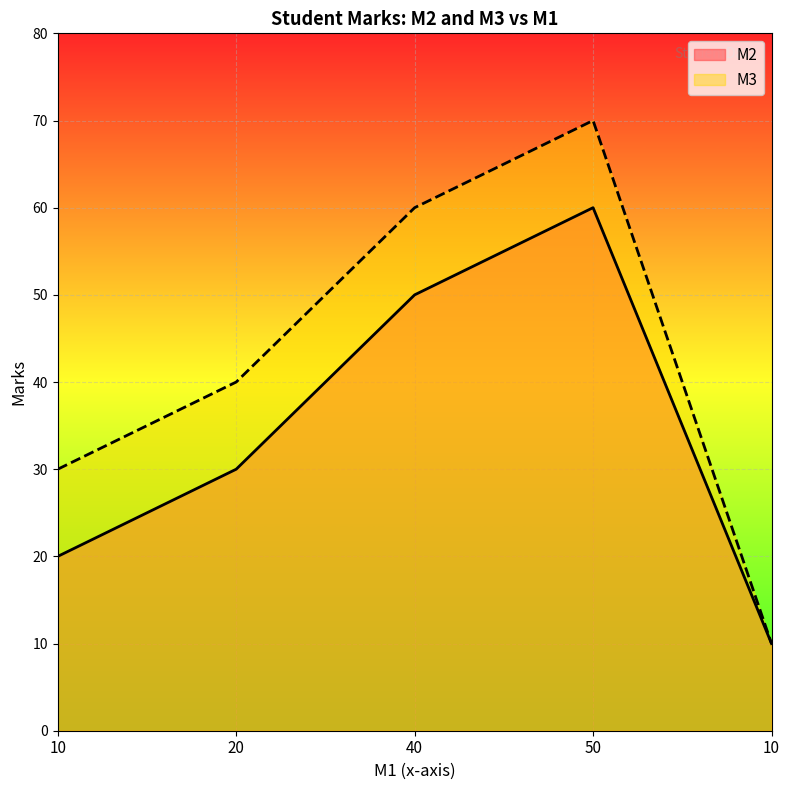

How many data points in M3 are less than 40?

2